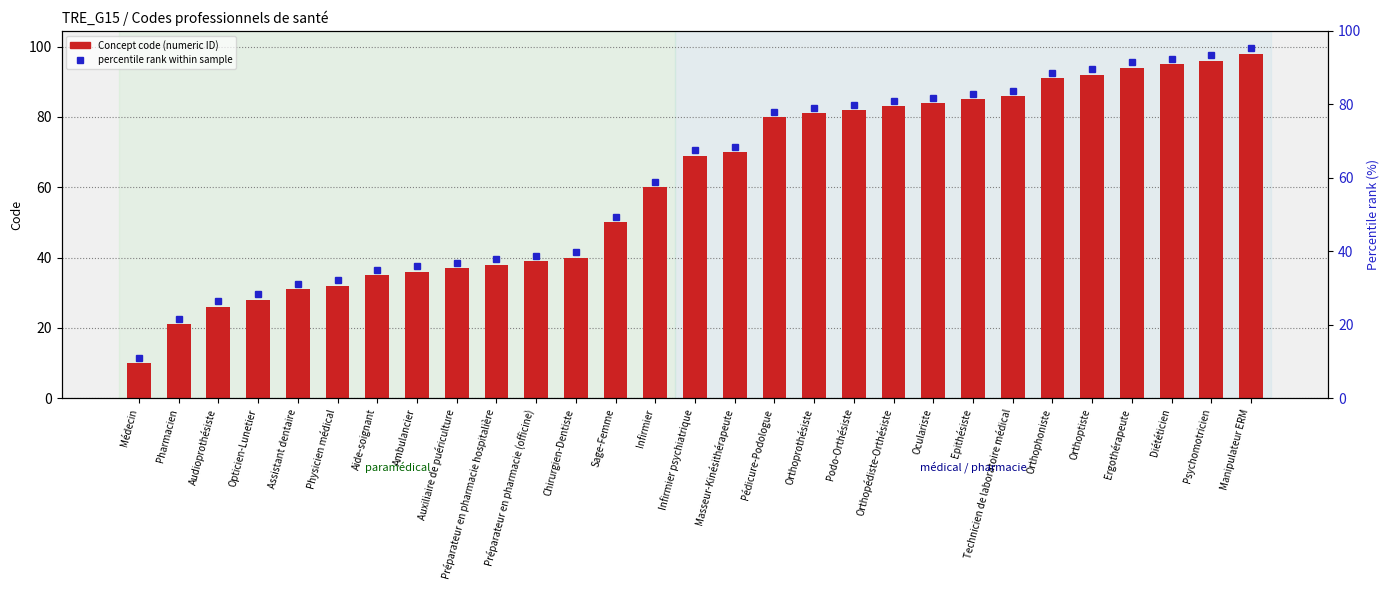

Reading left to right, list all the values displayed in this chart.

Médecin=10	Pharmacien=21	Audioprothésiste=26	Opticien-Lunetier=28	Assistant dentaire=31	Physicien médical=32	Aide-soignant=35	Ambulancier=36	Auxiliaire de puériculture=37	Préparateur en pharmacie hospitalière=38	Préparateur en pharmacie (officine)=39	Chirurgien-Dentiste=40	Sage-Femme=50	Infirmier=60	Infirmier psychiatrique=69	Masseur-Kinésithérapeute=70	Pédicure-Podologue=80	Orthoprothésiste=81	Podo-Orthésiste=82	Orthopédiste-Orthésiste=83	Oculariste=84	Epithésiste=85	Technicien de laboratoire médical=86	Orthophoniste=91	Orthoptiste=92	Ergothérapeute=94	Diététicien=95	Psychomotricien=96	Manipulateur ERM=98